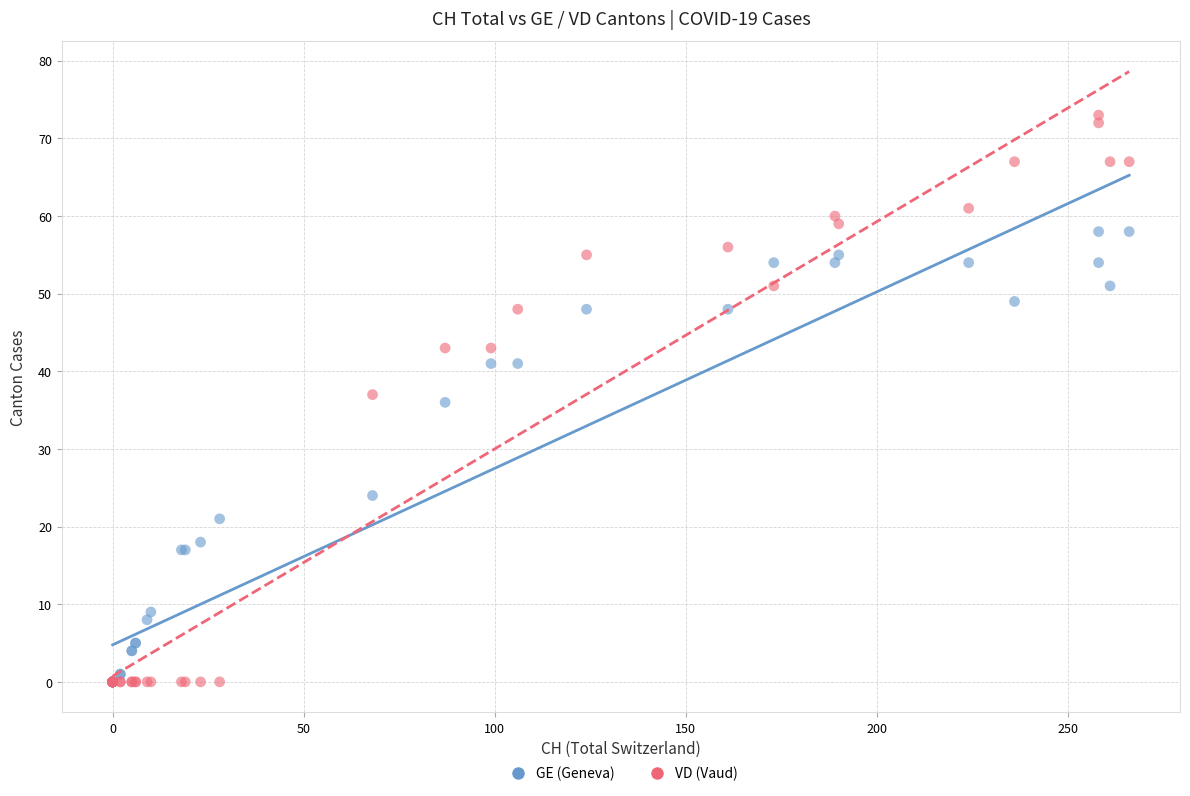

What are all the series names shown in the legend?

GE (Geneva), VD (Vaud)